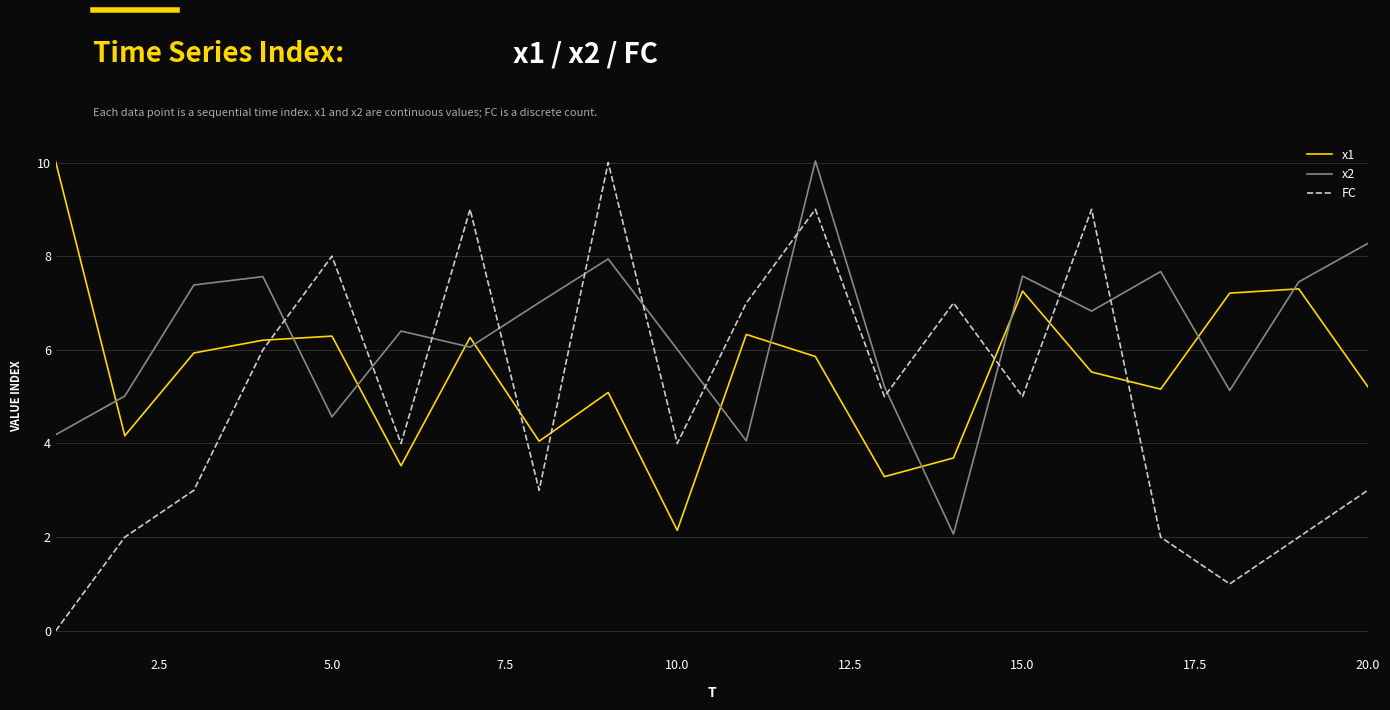

What is the highest value of the x1 series?

10.0